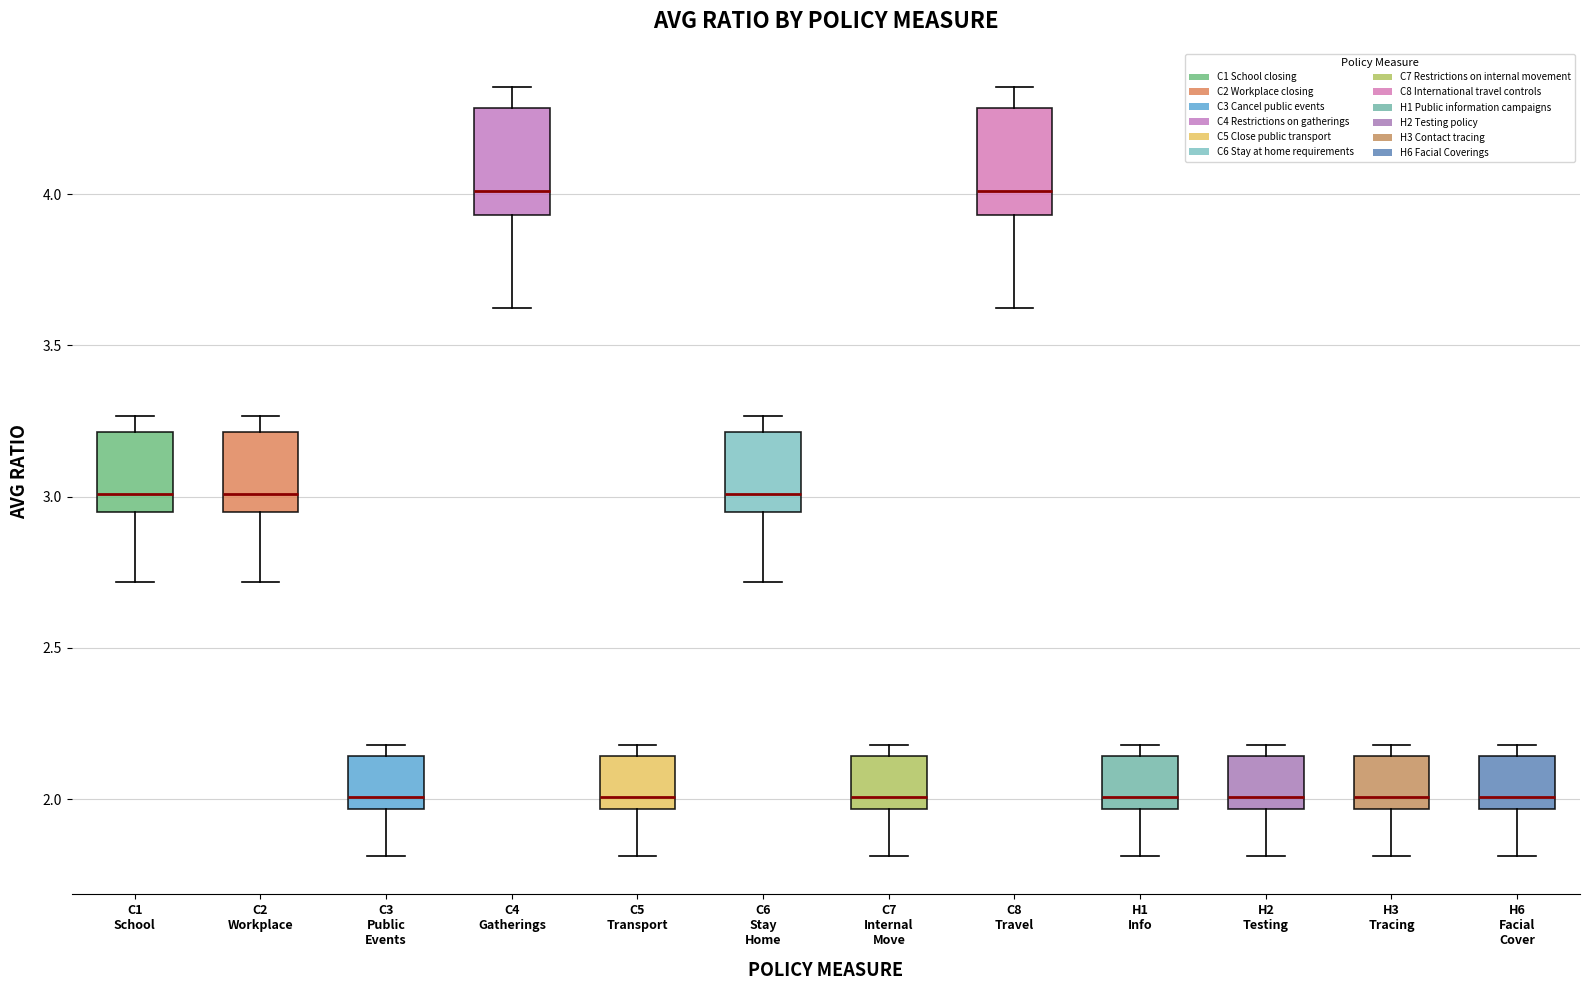

Where does the lower whisker of the box for H3 Tracing end on the y-axis? The values are not printed on the chart, so give them approximately, as read against the axis.

1.80